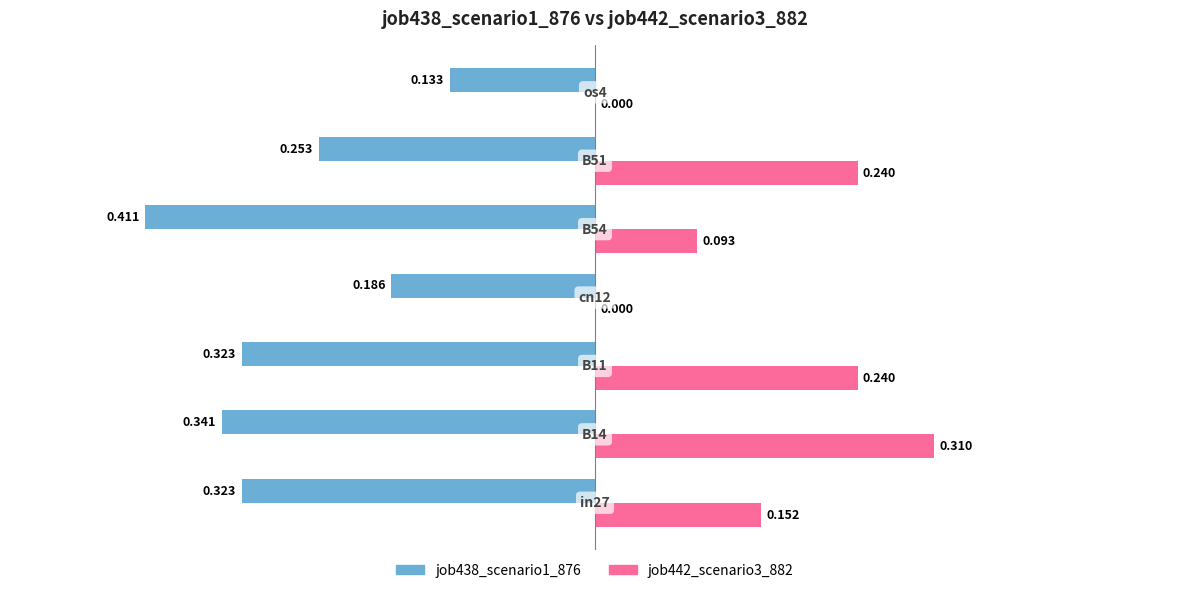

What are all the series names shown in the legend?

job438_scenario1_876, job442_scenario3_882